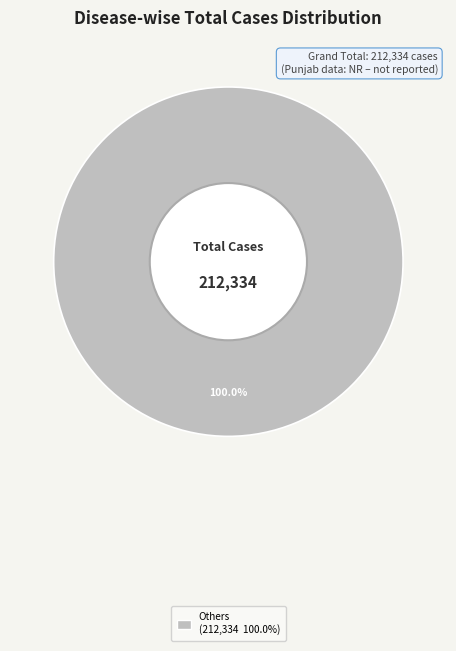

Is there any slice that represents more than half of the pie?

Yes